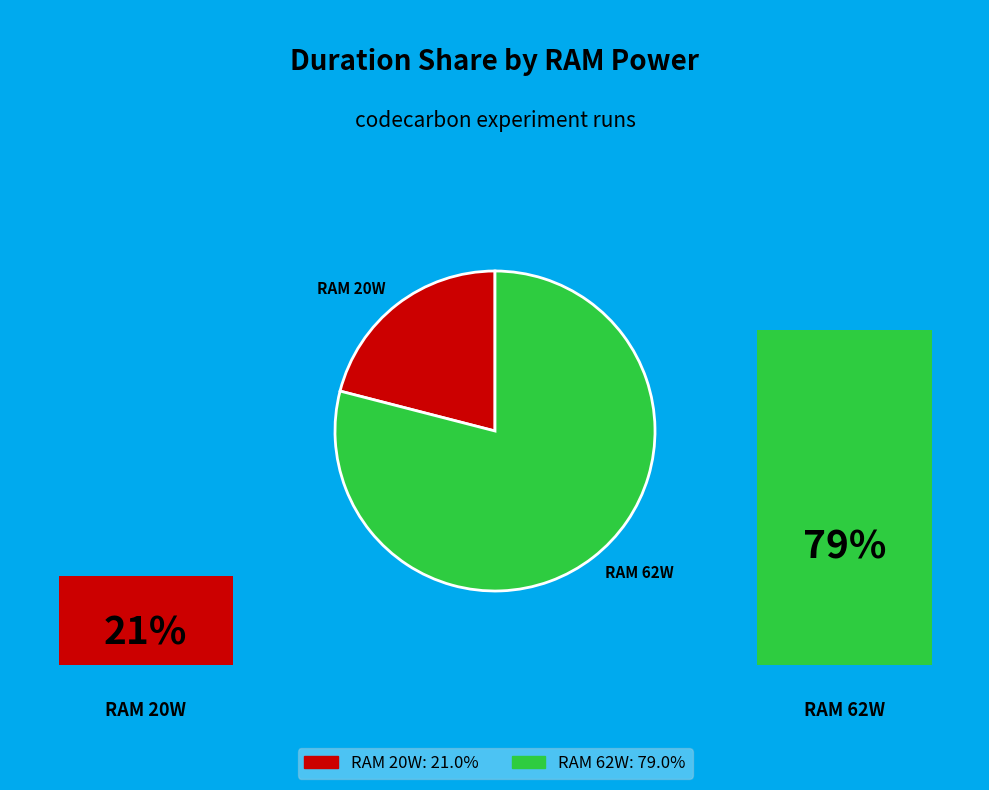

Do RAM 62W and RAM 20W together represent more than half of the pie?

Yes